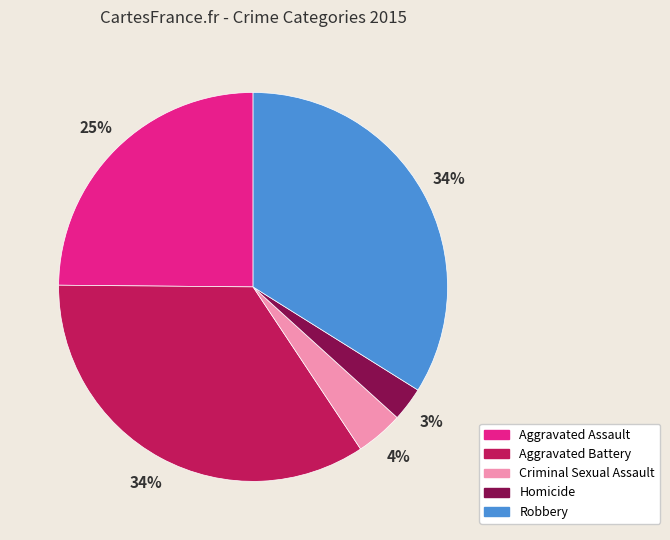

What is the smallest slice in the pie chart?

Homicide